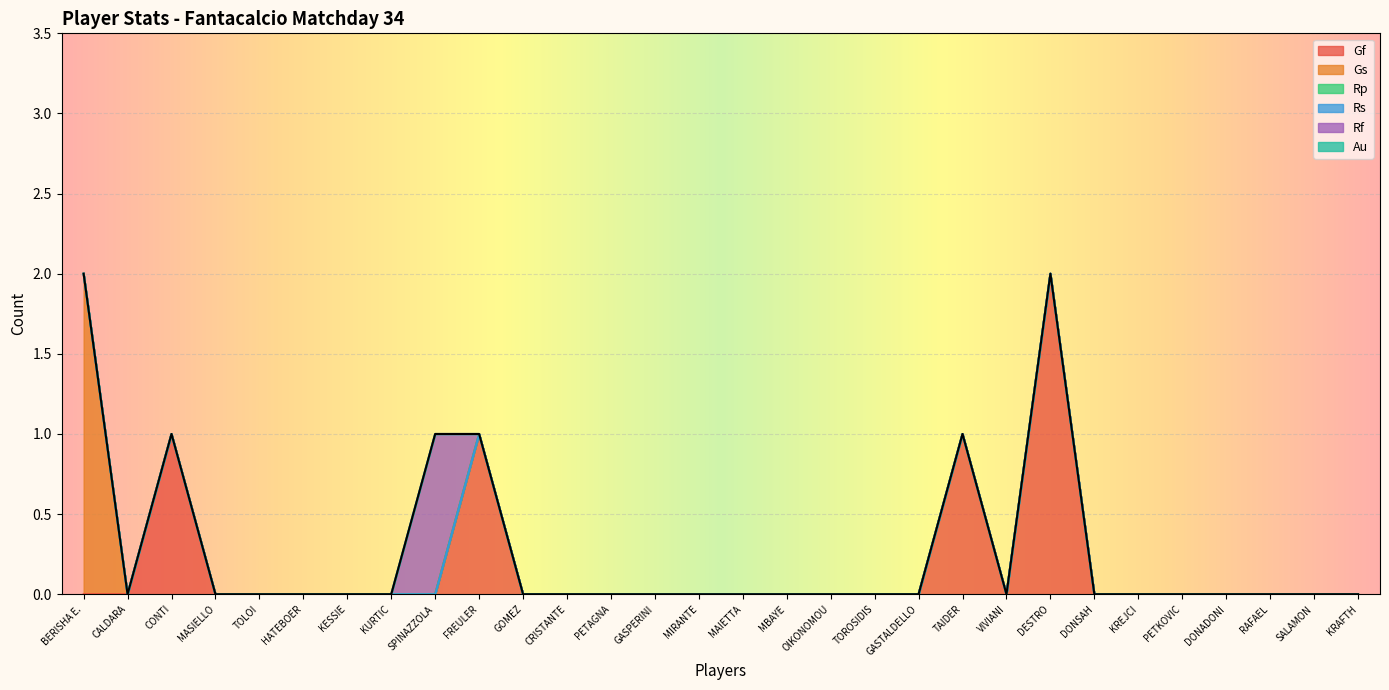

Reading left to right, list all the values displayed in this chart.

Gf: 0	0	1	0	0	0	0	0	0	1	0	0	0	0	0	0	0	0	0	0	1	0	2	0	0	0	0	0	0	0
Gs: 2	0	0	0	0	0	0	0	0	0	0	0	0	0	0	0	0	0	0	0	0	0	0	0	0	0	0	0	0	0
Rp: 0	0	0	0	0	0	0	0	0	0	0	0	0	0	0	0	0	0	0	0	0	0	0	0	0	0	0	0	0	0
Rs: 0	0	0	0	0	0	0	0	0	0	0	0	0	0	0	0	0	0	0	0	0	0	0	0	0	0	0	0	0	0
Rf: 0	0	0	0	0	0	0	0	1	0	0	0	0	0	0	0	0	0	0	0	0	0	0	0	0	0	0	0	0	0
Au: 0	0	0	0	0	0	0	0	0	0	0	0	0	0	0	0	0	0	0	0	0	0	0	0	0	0	0	0	0	0